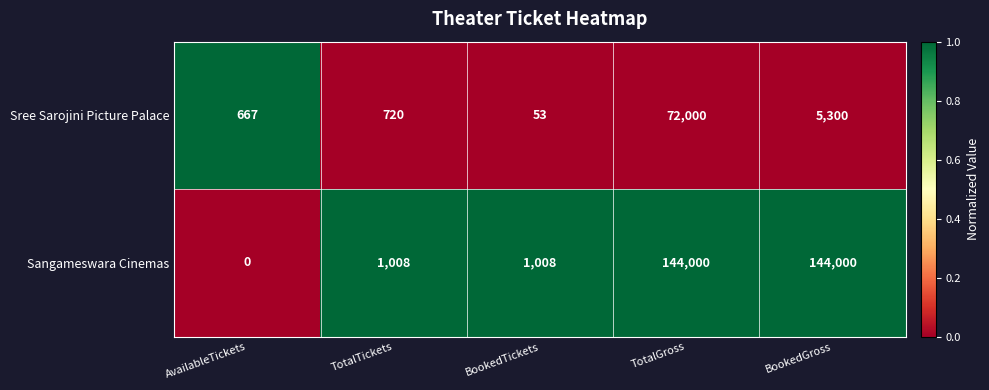

Where is Sree Sarojini Picture Palace nearest to the value 36026?

BookedGross